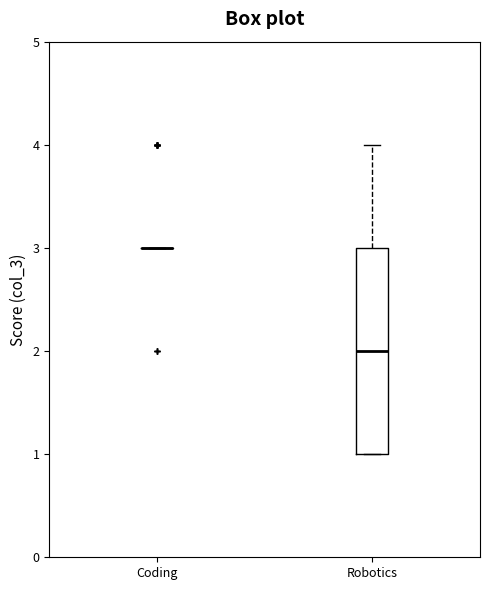

Comparing the boxes themselves (not the whiskers), which one is the tallest?

Robotics